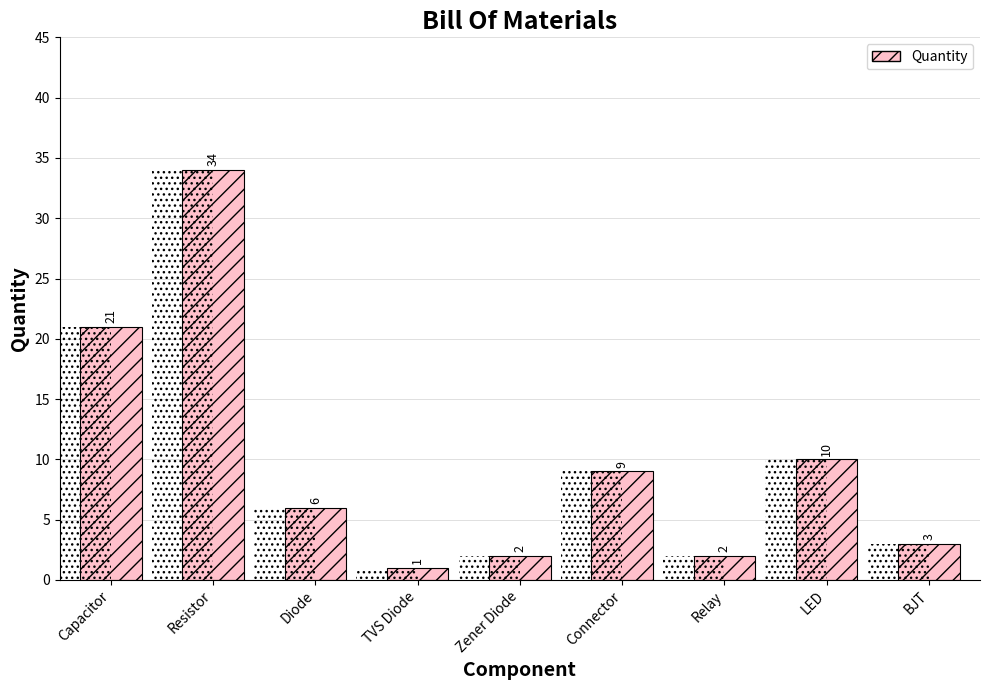

How many data points are less than 6?

4